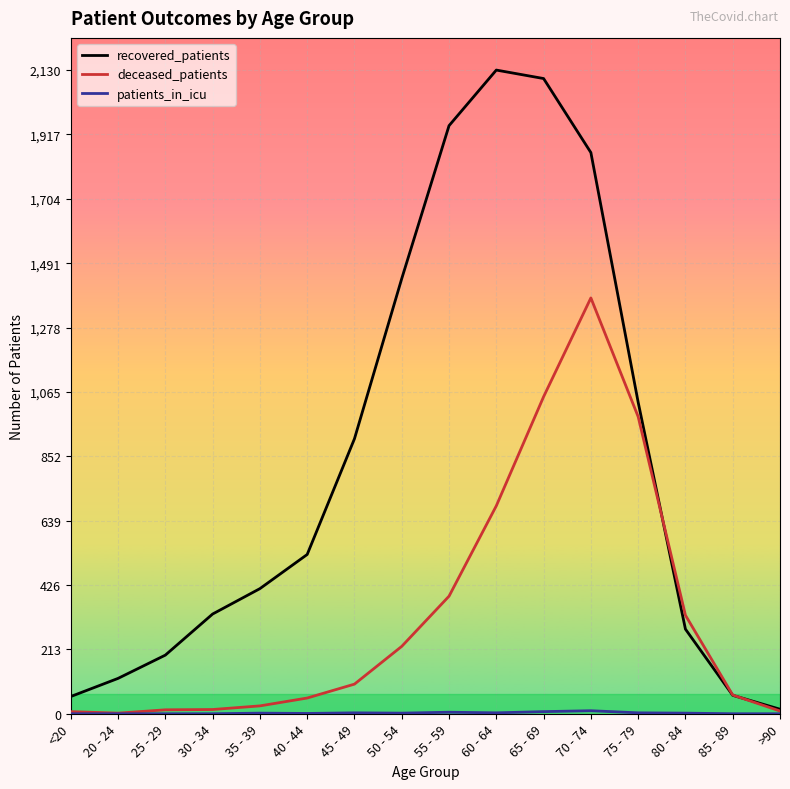

The value of recovered_patients at 80 - 84 is 375. True or false?

False